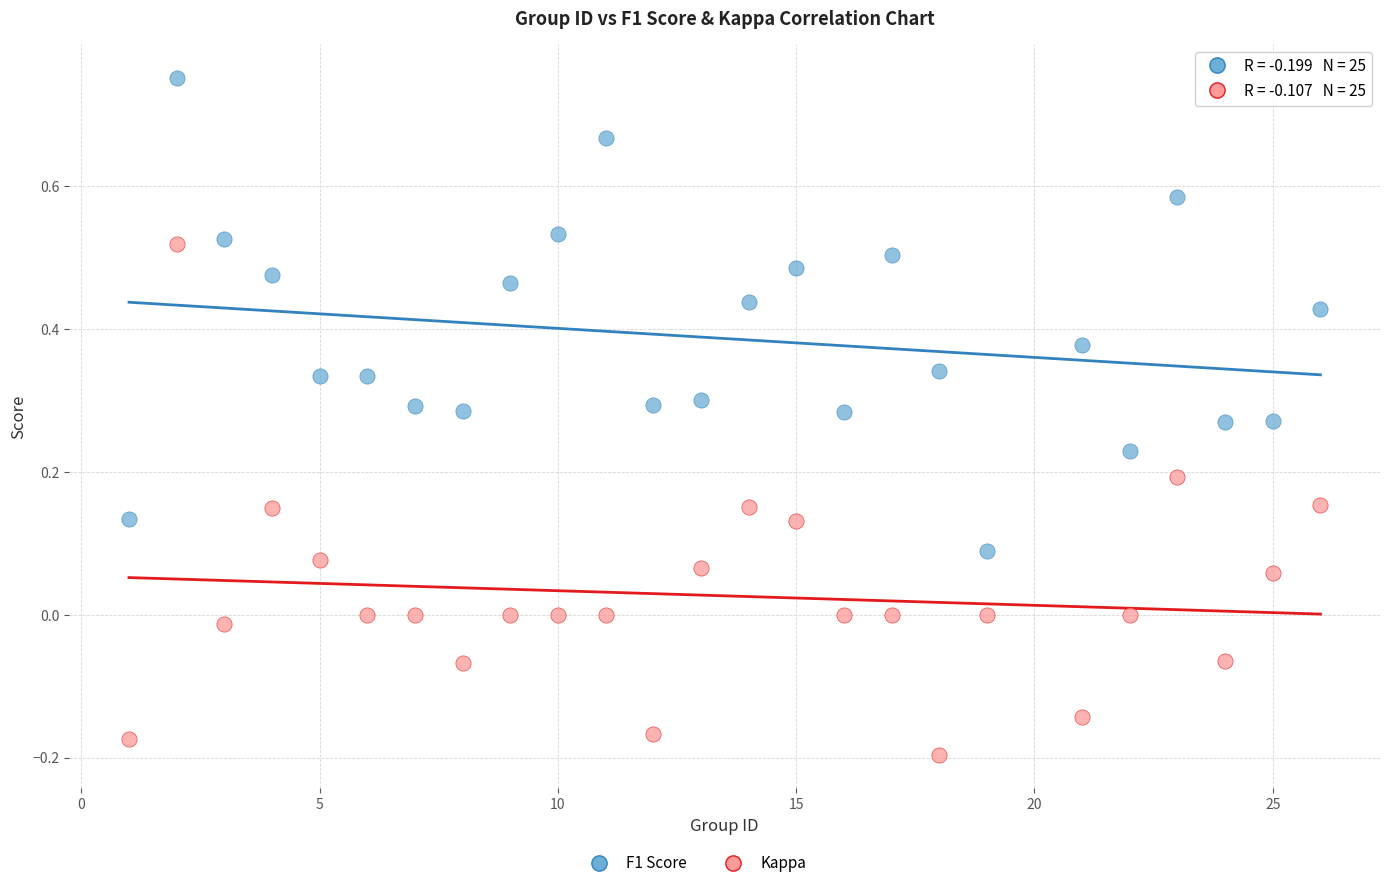

Which series has the largest Y range (max minus min)?

Kappa